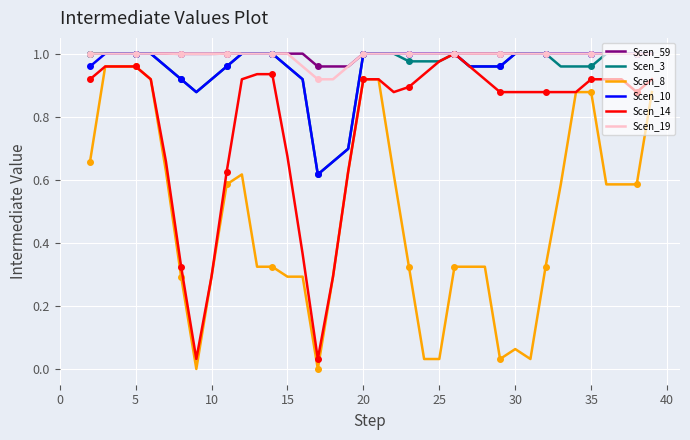

True or false: Scen_10 and Scen_3 cross at least once.

False